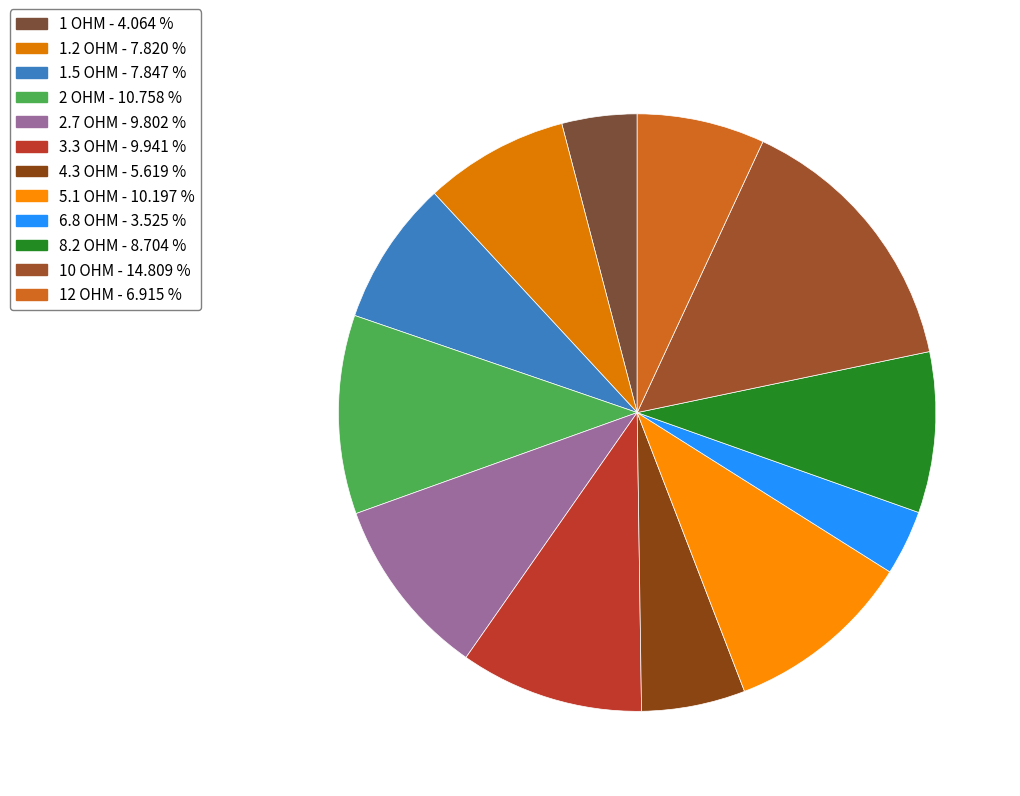

Count the number of slices in the pie.

12